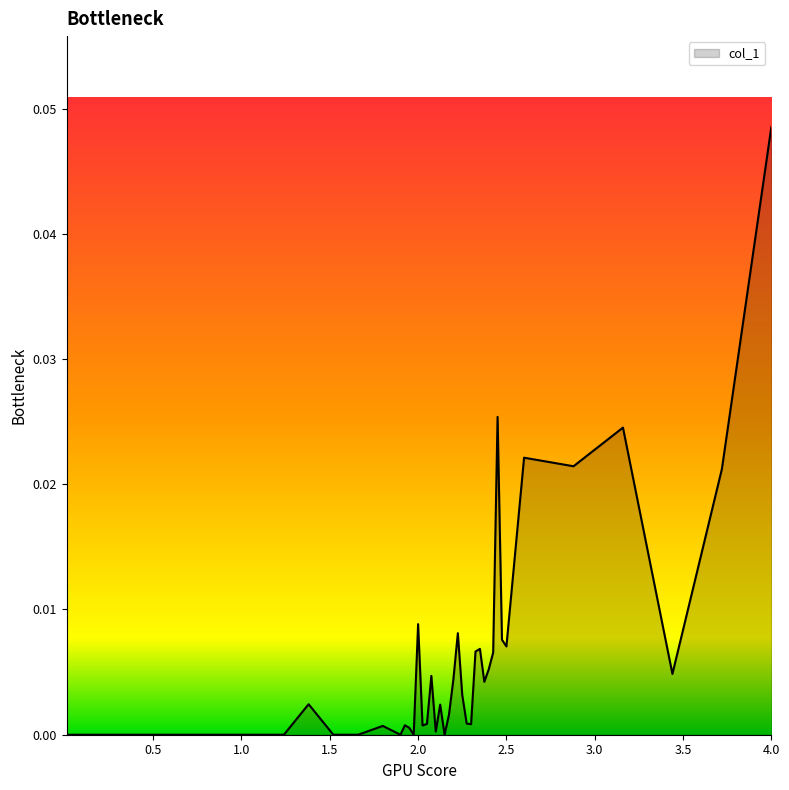

Is this an area chart (filled region under the line)?

Yes